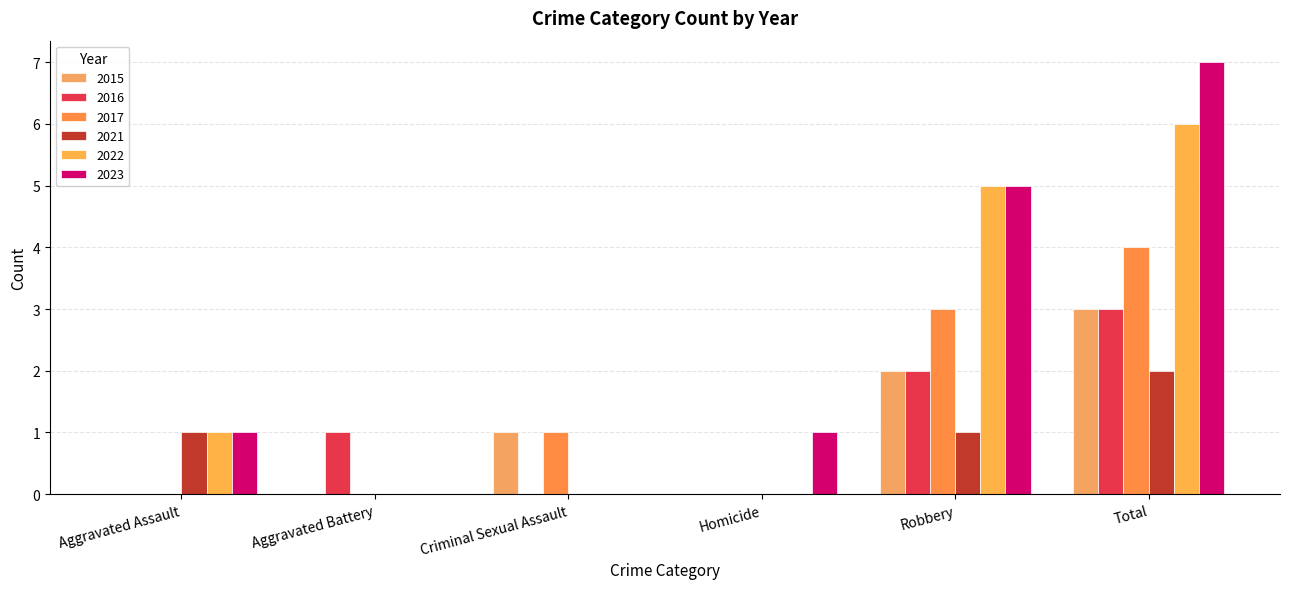

How many groups of bars are there?

6